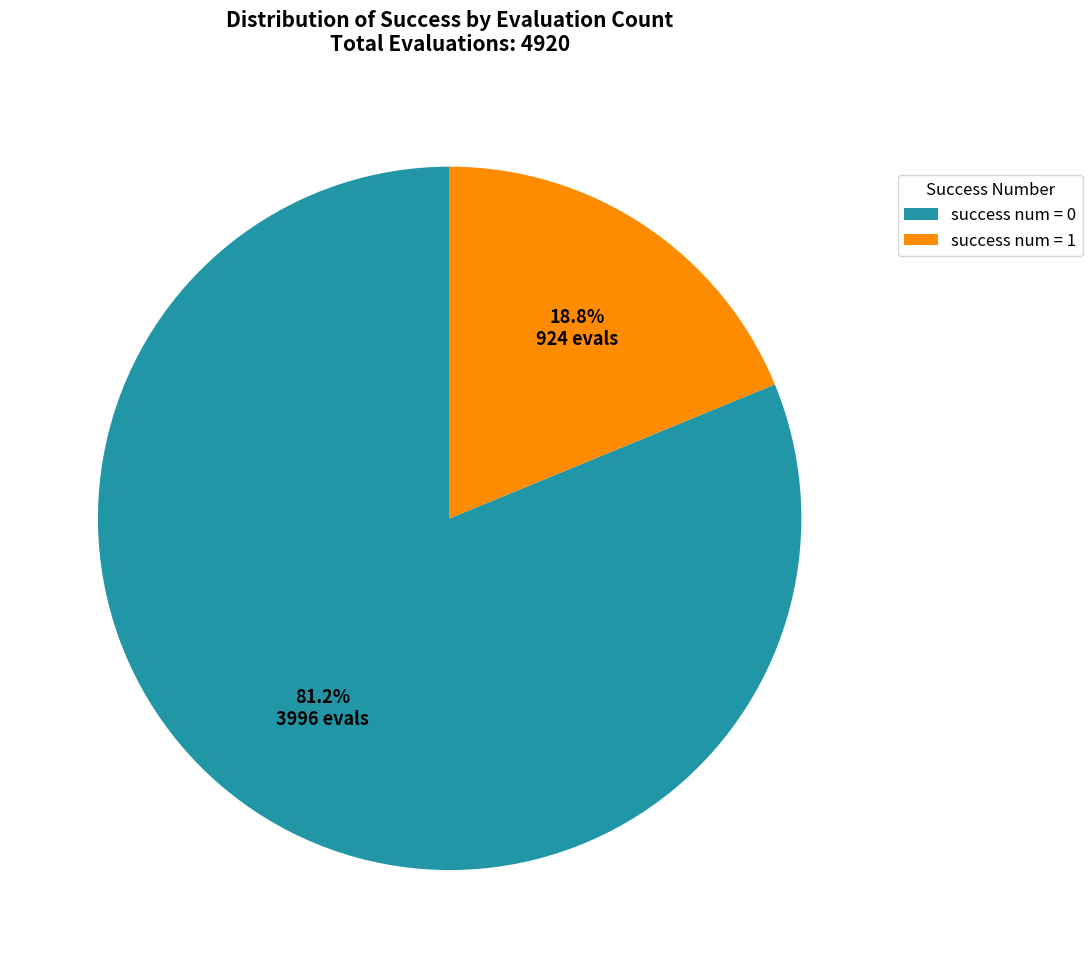

Count the number of slices in the pie.

2